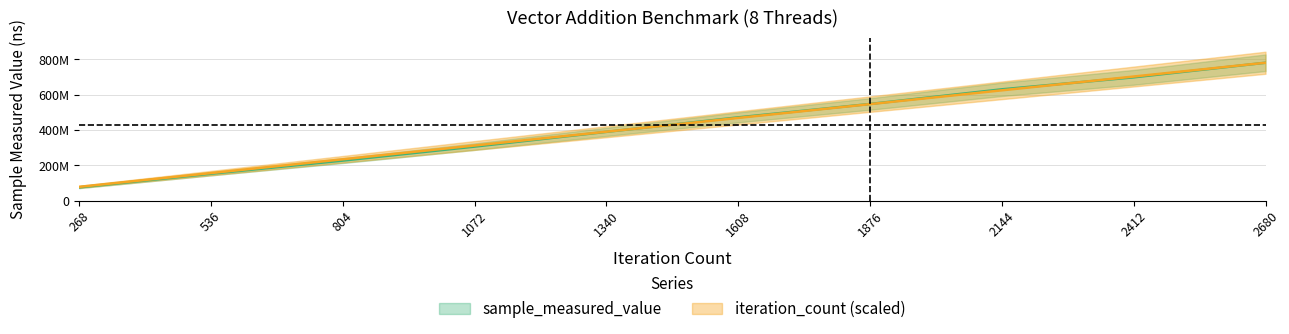

At which label does sample_measured_value first exceed 472000254?

1876